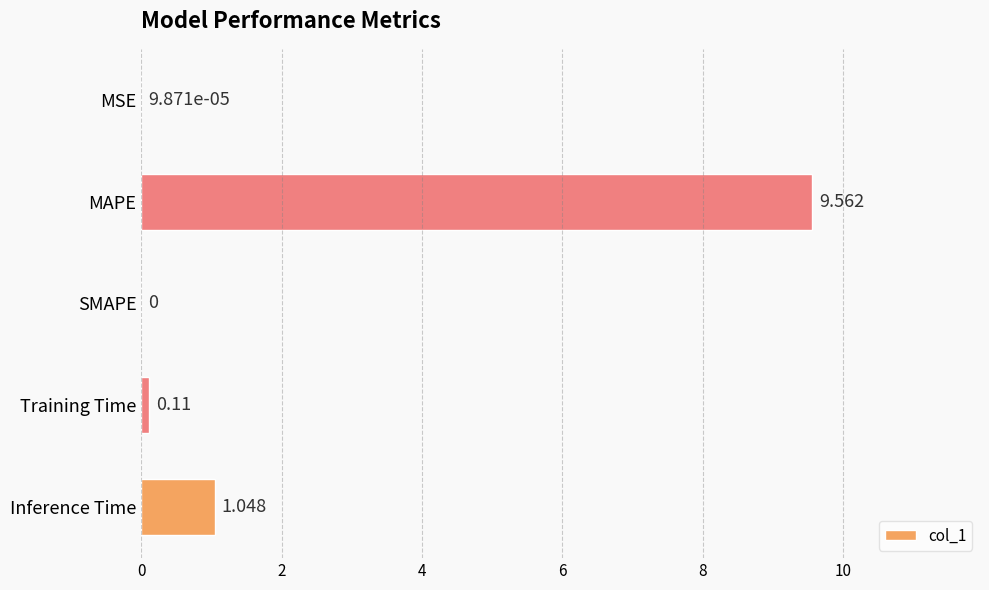

At which label is the value closest to 4?

Inference Time